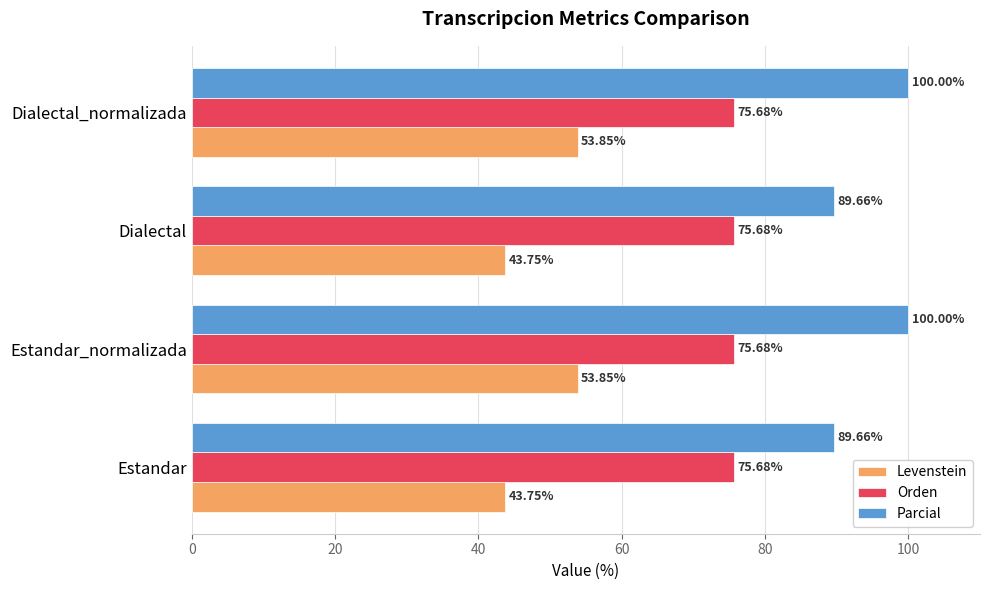

Rank the series by their maximum value, from highest to lowest.

Parcial, Orden, Levenstein